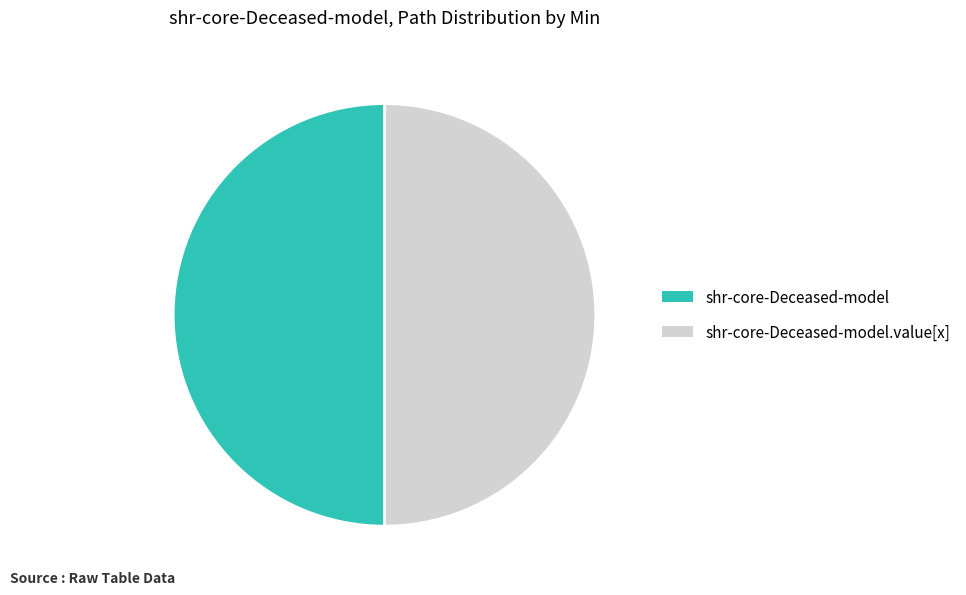

Which slice is the largest?

shr-core-Deceased-model.value[x]